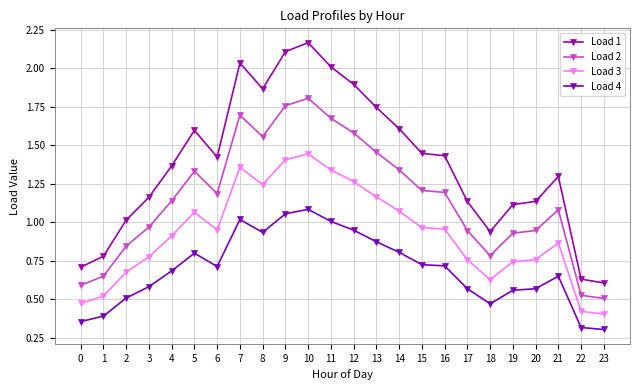

At 9, list the series in order from largest to smallest.

Load 1, Load 2, Load 3, Load 4